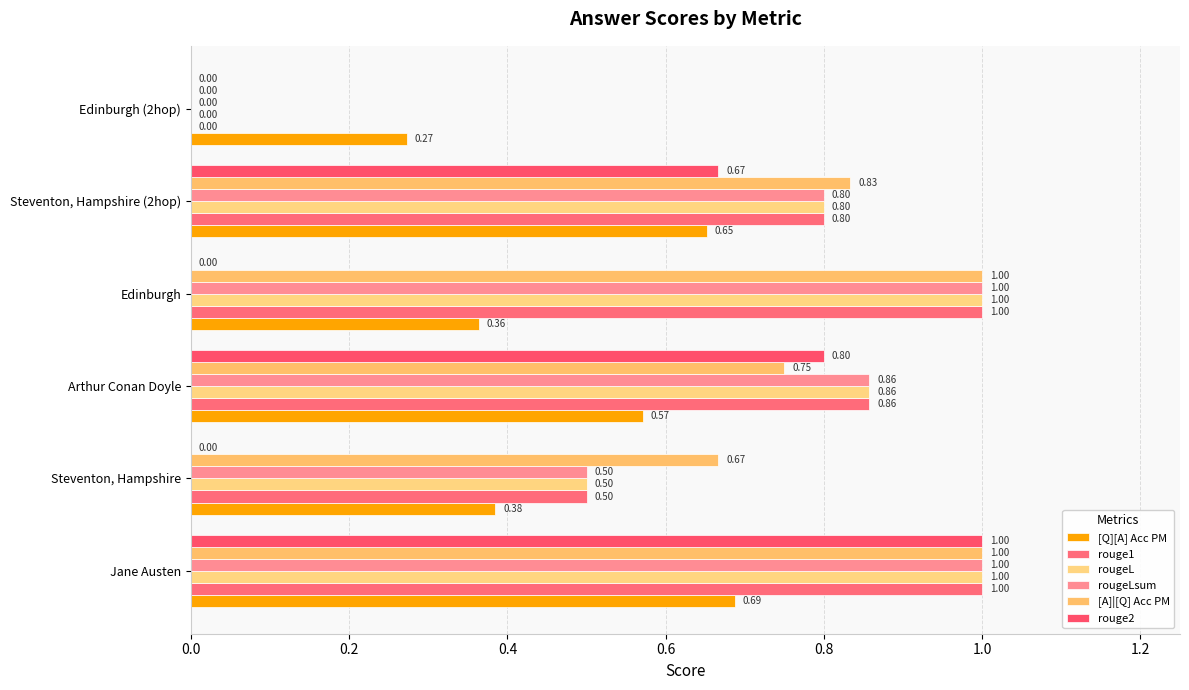

How many positive values does the rougeLsum series have?

5